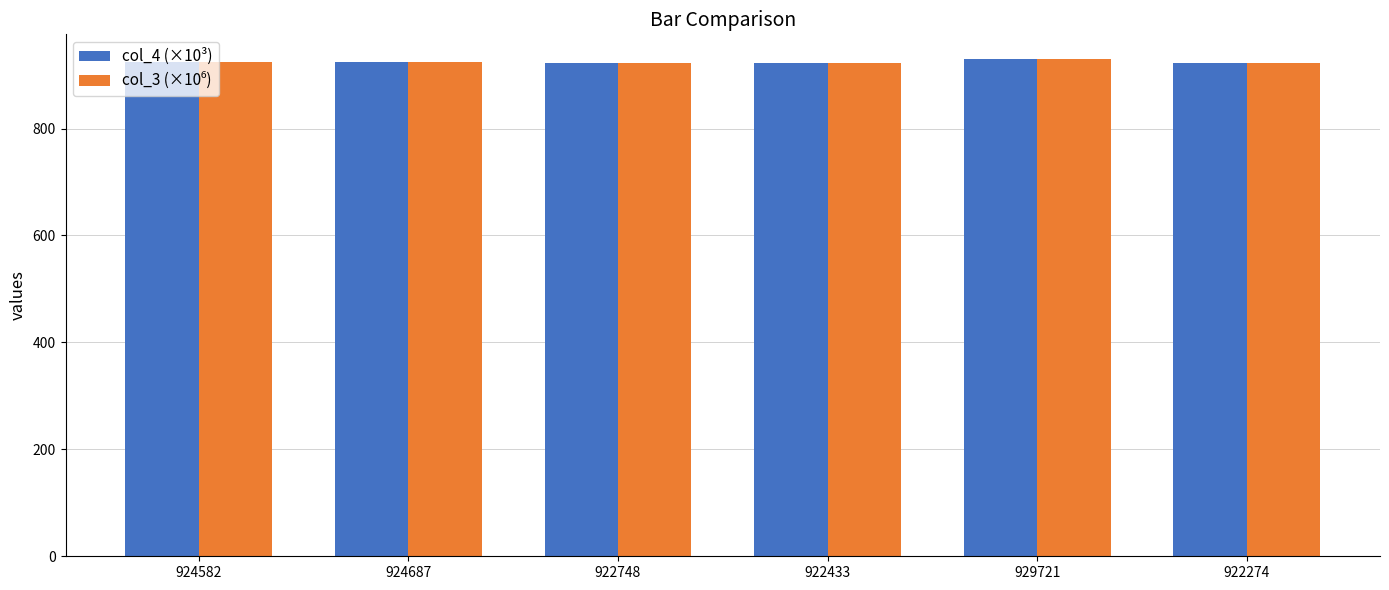

What is the total value across all series at 922274?

1844.5